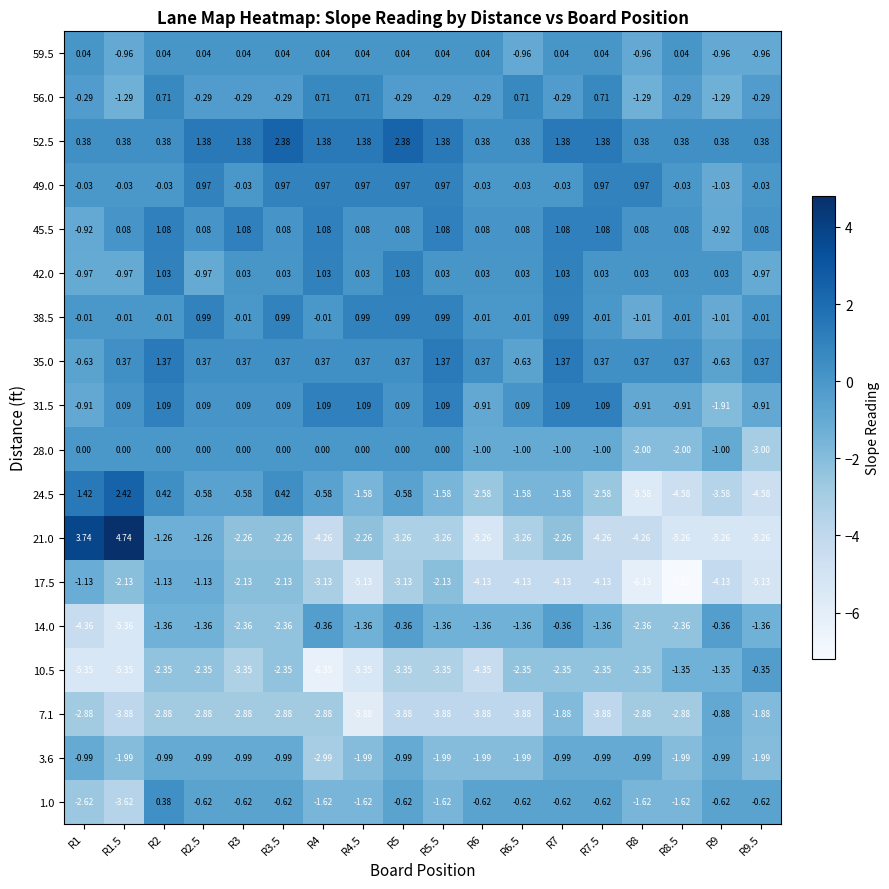

How many data points in 28.0 are less than 0?

8